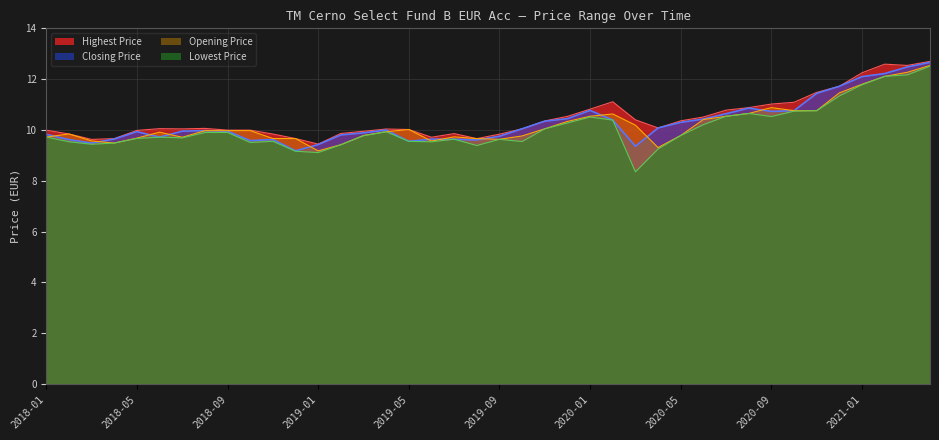

True or false: Closing Price and Highest Price cross at least once.

False